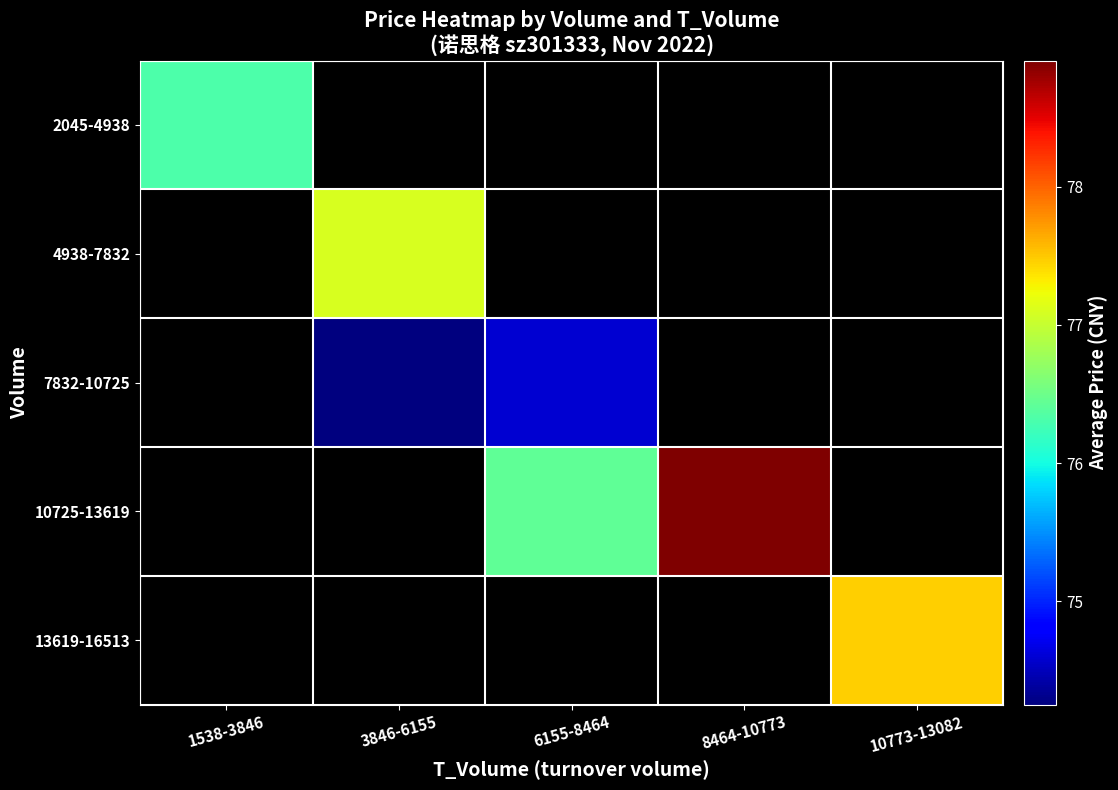

Which label corresponds to the smallest value in the chart?

3846-6155